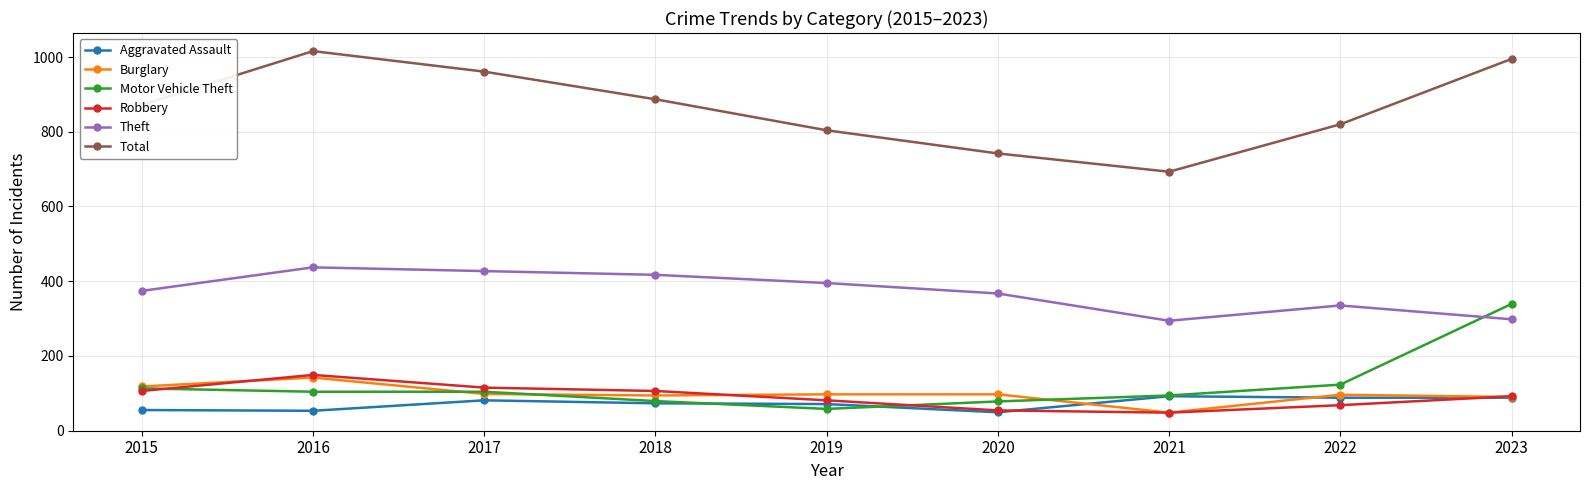

Which series changed the most between 2015 and 2021?

Total